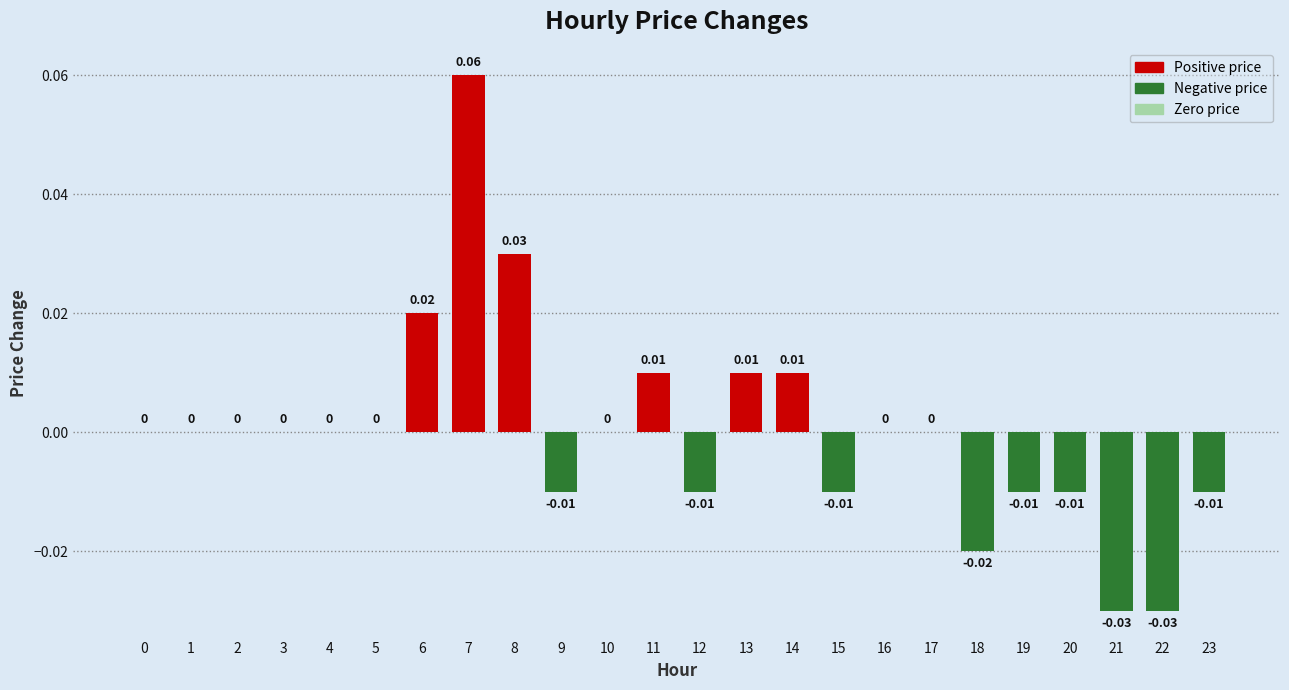

How many data points does each series have?

24